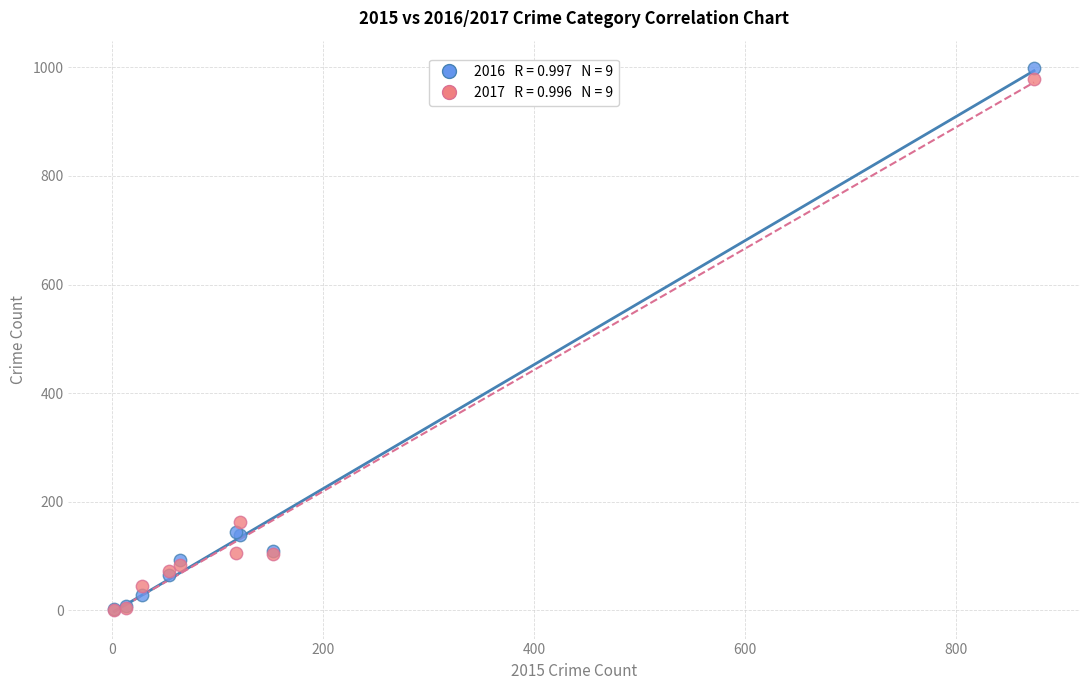

Across all series, what Y value is closest to 500?

162